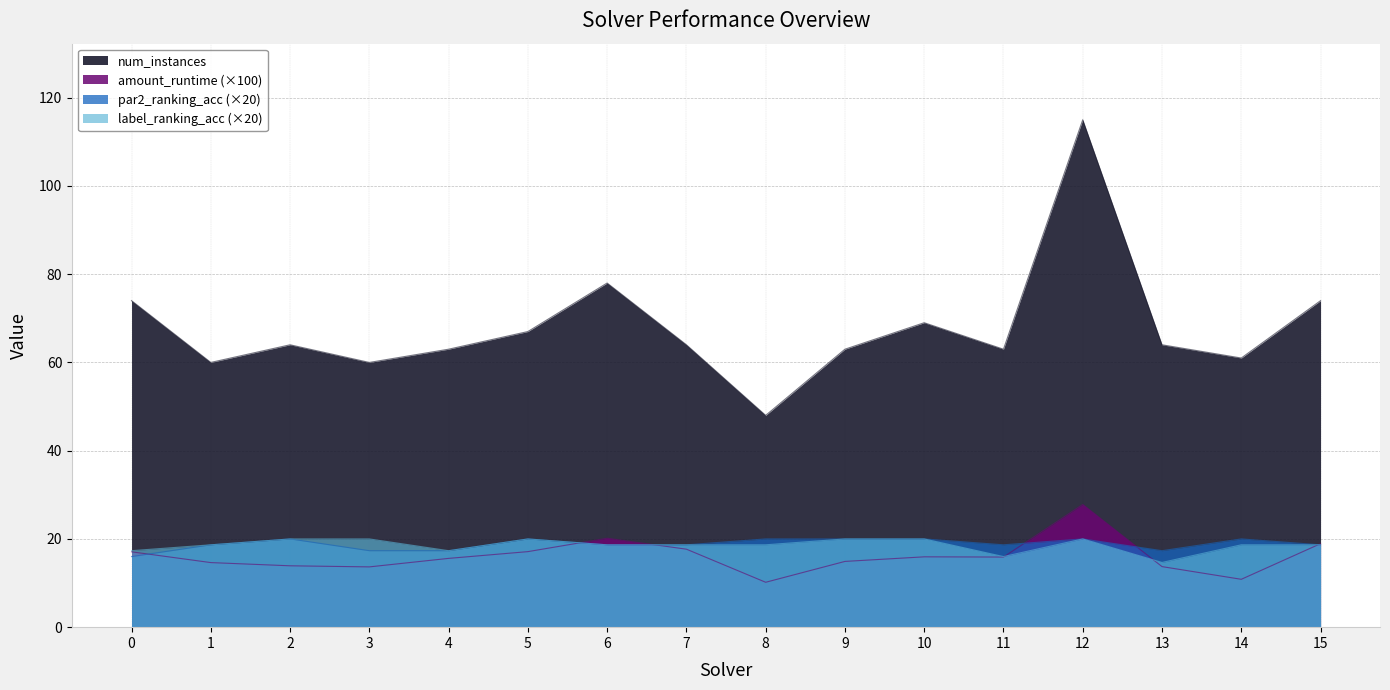

At which category does label_ranking_acc reach its first local peak?

5